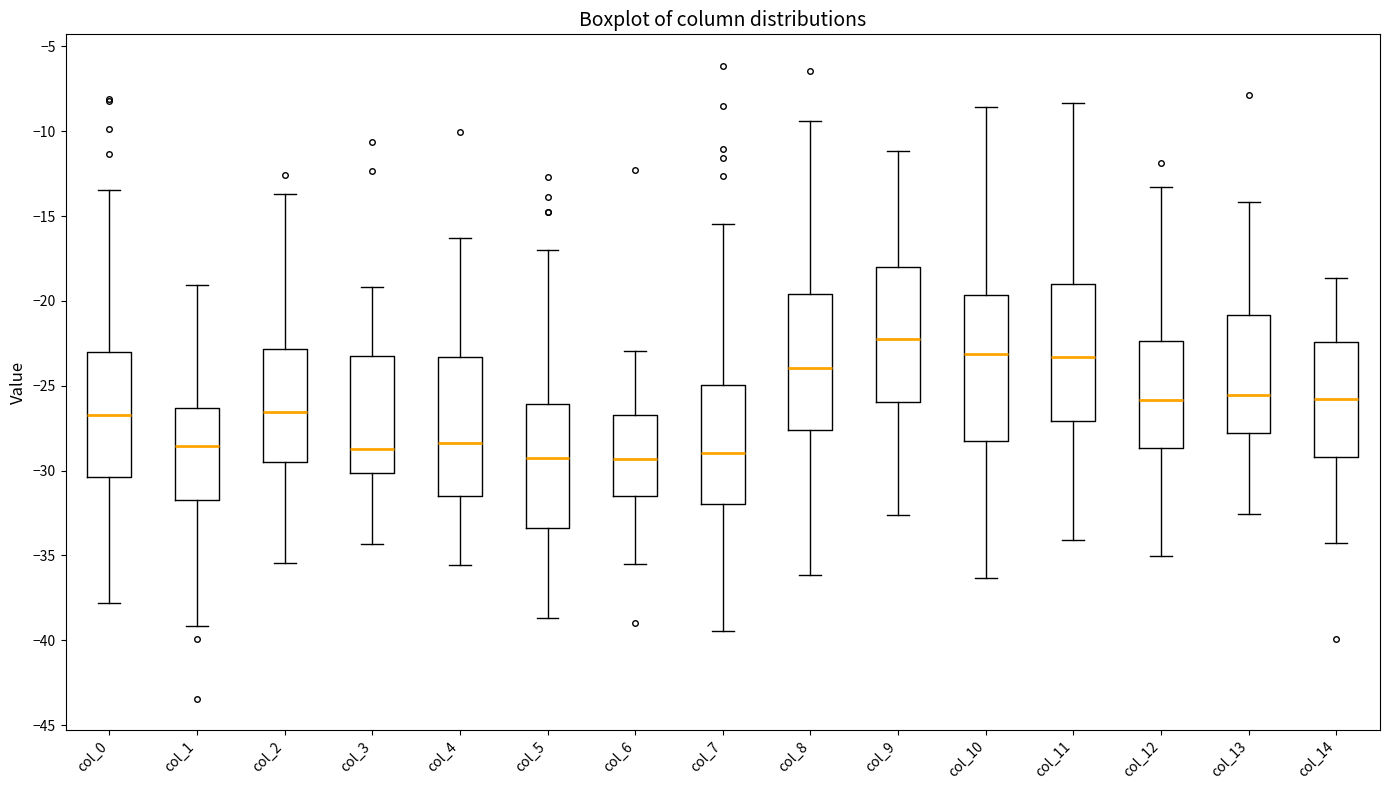

Where does the median line of the box for col_12 sit on the y-axis? The values are not printed on the chart, so give them approximately, as read against the axis.

-26.0